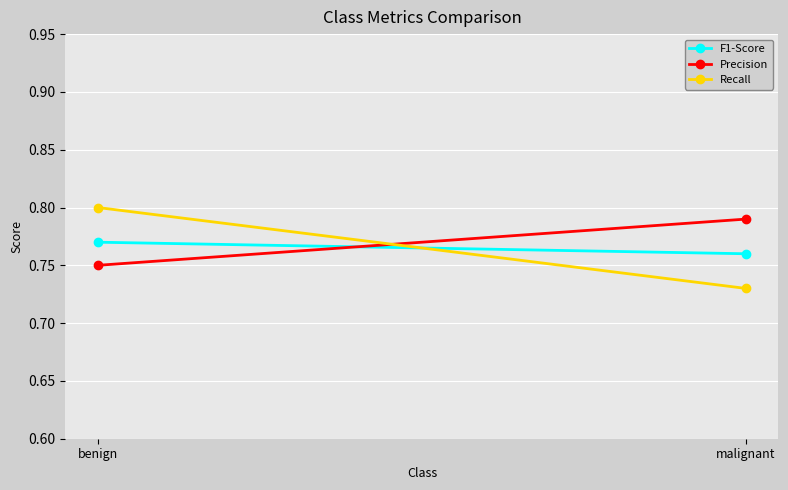

The value of Precision at benign is 0.3. True or false?

False